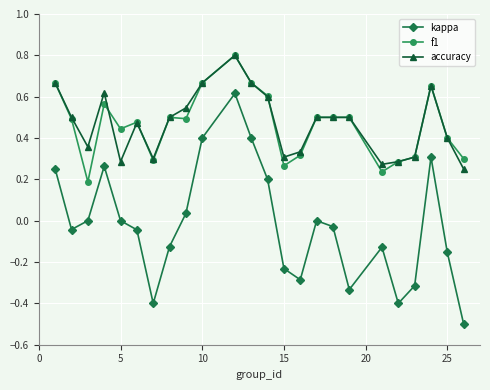

Count the f1 values in the range 0 to 1.

24